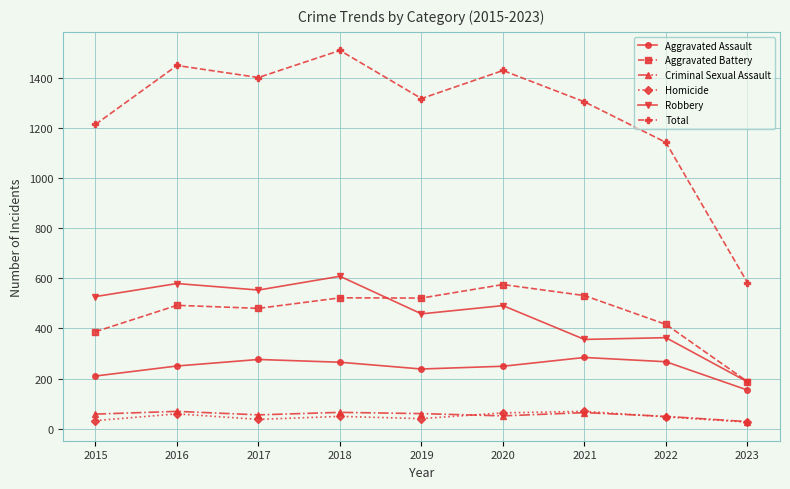

Which series has the largest range (max minus min)?

Total